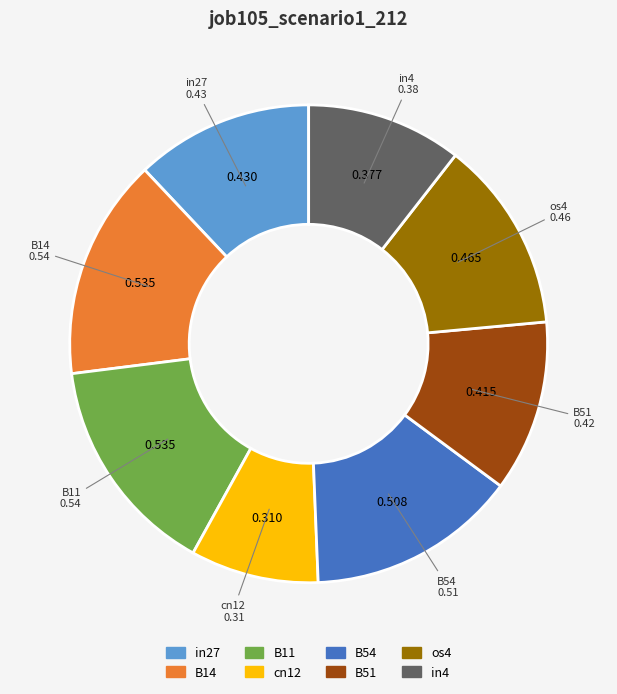

Is there a majority slice in this chart?

No